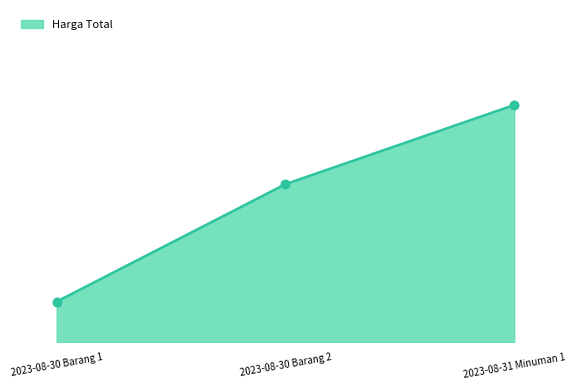

Reading right to left, transcribe all the data shown in this chart.

6000	4000	1033